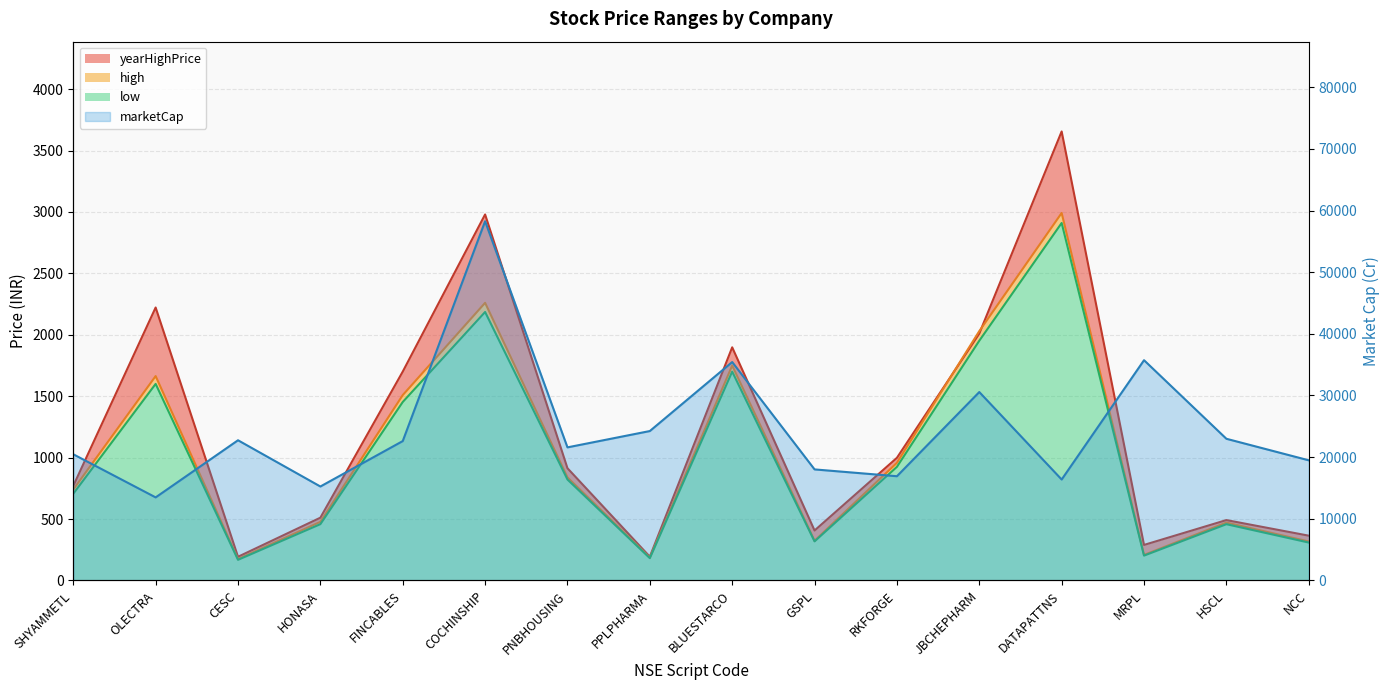

Rank the categories by marketCap value from lowest to highest.

OLECTRA, HONASA, DATAPATTNS, RKFORGE, GSPL, NCC, SHYAMMETL, PNBHOUSING, FINCABLES, CESC, HSCL, PPLPHARMA, JBCHEPHARM, BLUESTARCO, MRPL, COCHINSHIP